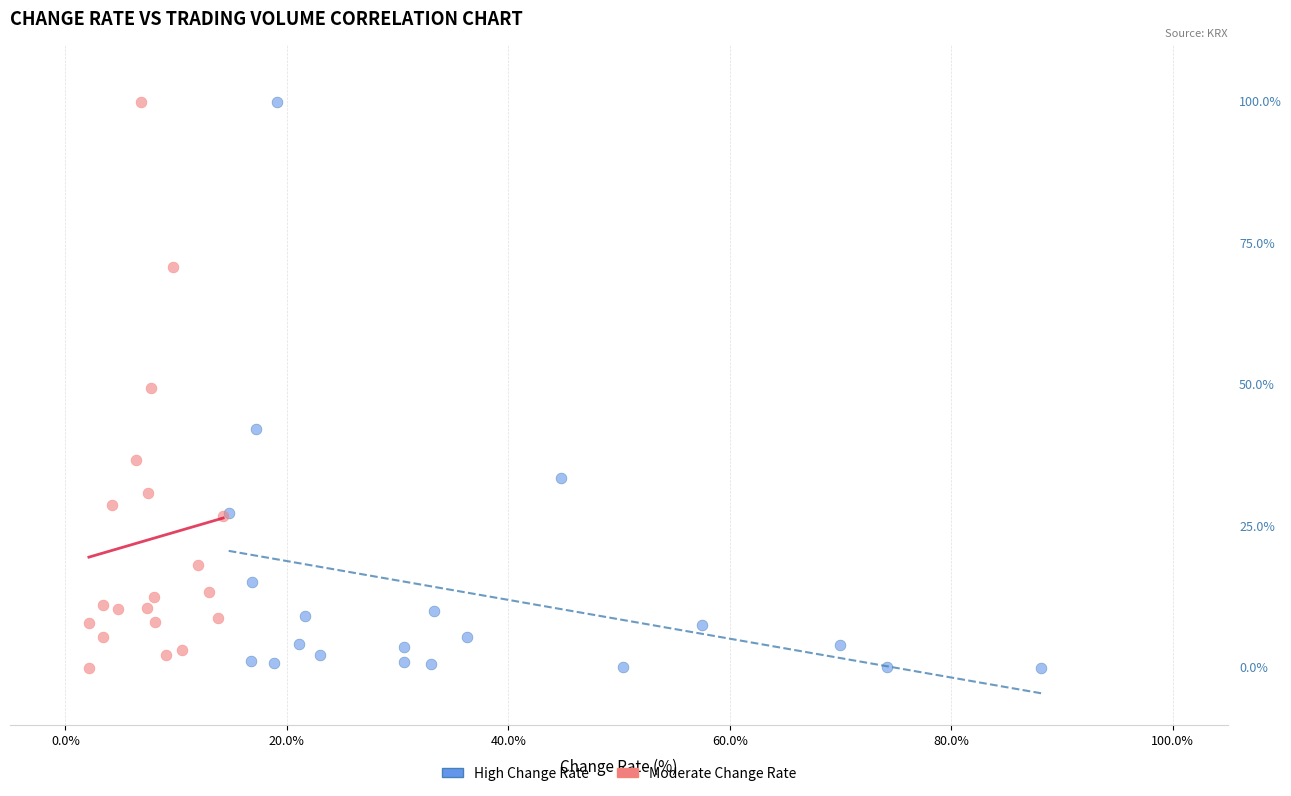

What are all the series names shown in the legend?

High Change Rate, Moderate Change Rate